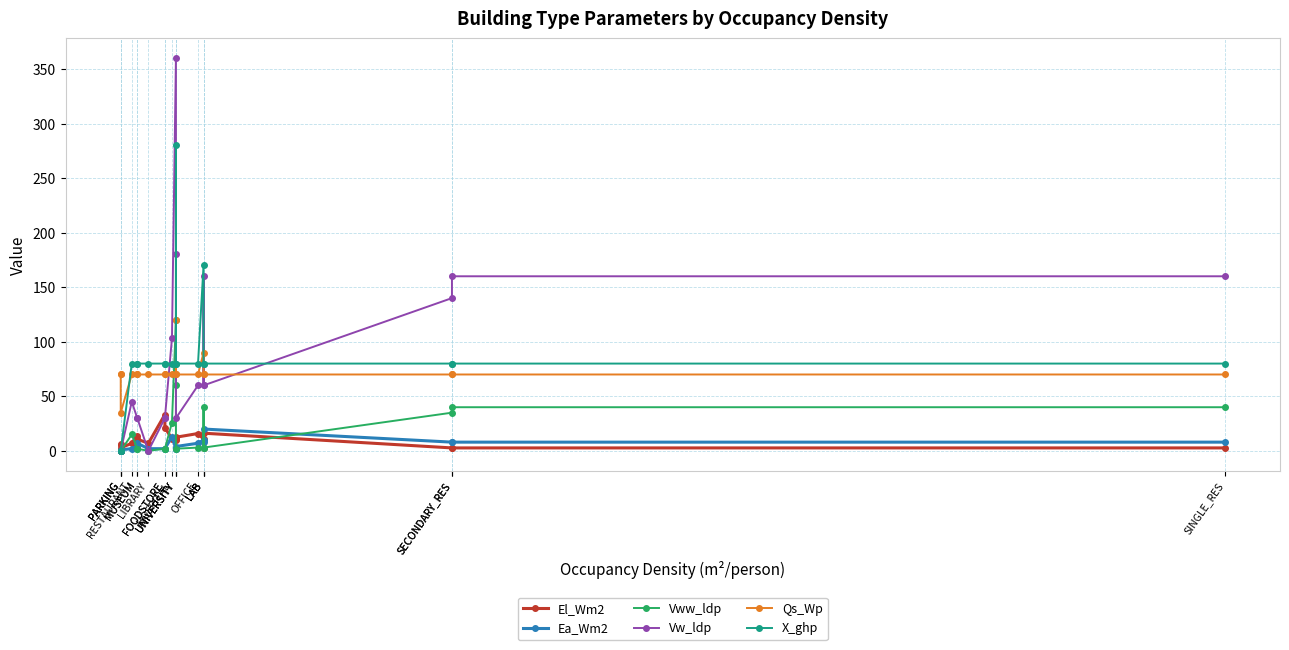

Reading left to right, transcribe all the data shown in this chart.

El_Wm2: 5.7	6.6	2.9	6.9	14.0	10.8	6.9	33.3	21.3	11.0	11.3	9.9	12.5	15.9	10.8	2.7	16.2	2.7	2.7	2.7
Ea_Wm2: 0.0	0.0	1.0	2.0	4.0	7.0	2.0	2.0	2.0	13.0	2.0	2.0	4.0	7.0	10.0	8.0	20.0	8.0	8.0	8.0
Vww_ldp: 0.0	0.0	0.0	15.0	2.0	2.0	0.0	2.0	2.0	25.8	120.0	60.0	2.0	3.0	3.0	40.0	3.0	35.0	40.0	40.0
Vw_ldp: 0.0	0.0	0.0	45.0	30.0	30.0	0.0	30.0	30.0	103.2	360.0	180.0	30.0	60.0	60.0	160.0	60.0	140.0	160.0	160.0
Qs_Wp: 70.0	70.0	35.0	70.0	70.0	70.0	70.0	70.0	70.0	70.0	70.0	120.0	70.0	70.0	90.0	70.0	70.0	70.0	70.0	70.0
X_ghp: 0.0	0.0	0.0	80.0	80.0	80.0	80.0	80.0	80.0	80.0	80.0	280.0	80.0	80.0	170.0	80.0	80.0	80.0	80.0	80.0